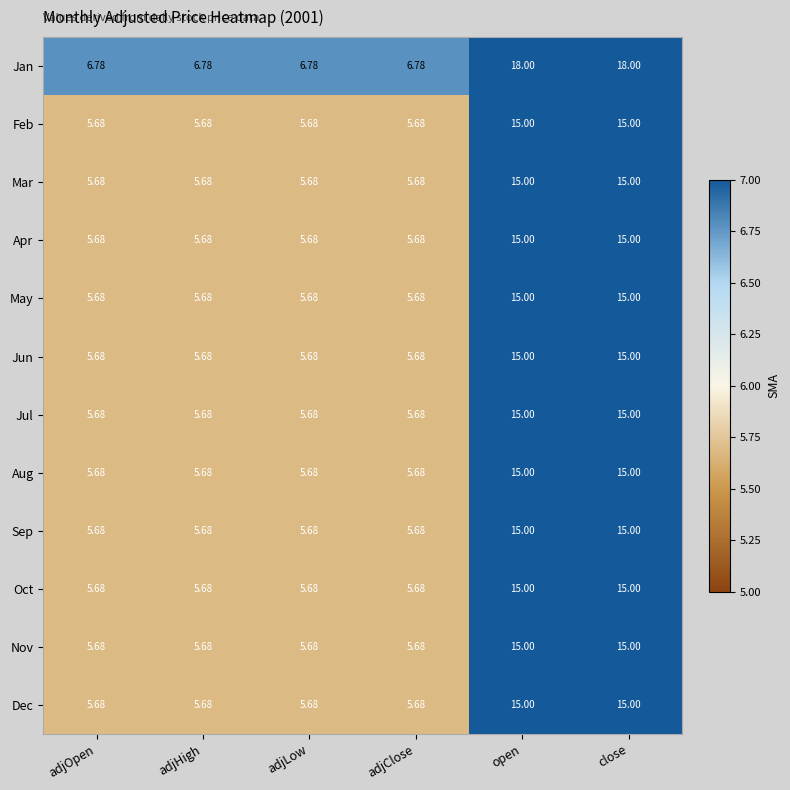

Between adjClose and open, which series saw the biggest shift?

Jan